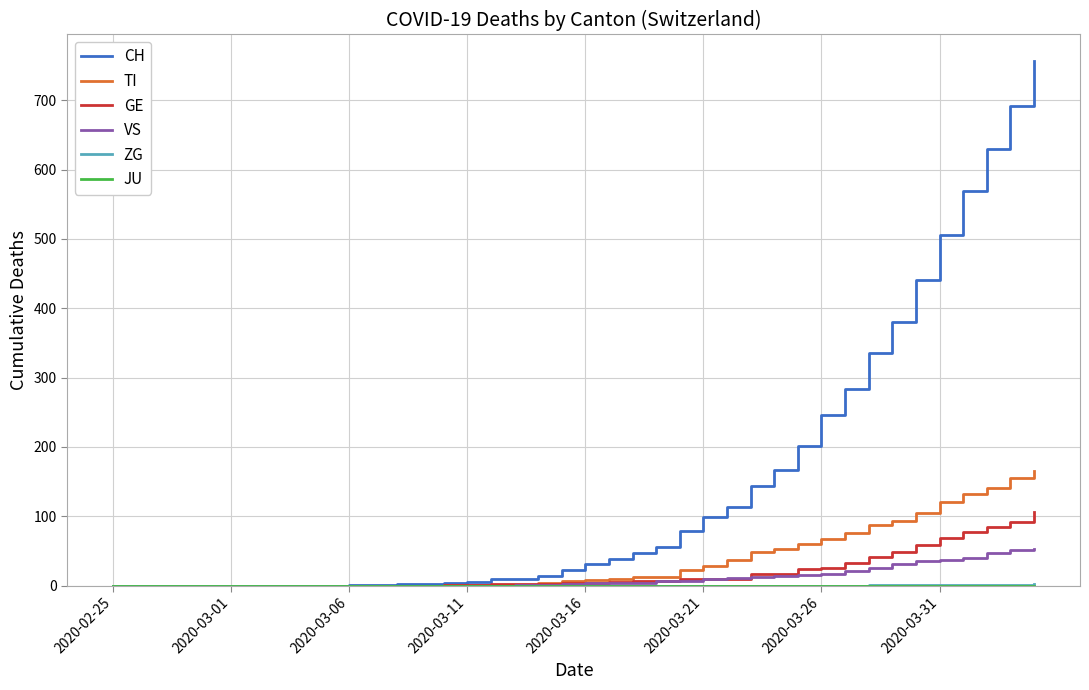

Which series has the largest total across all categories?

CH